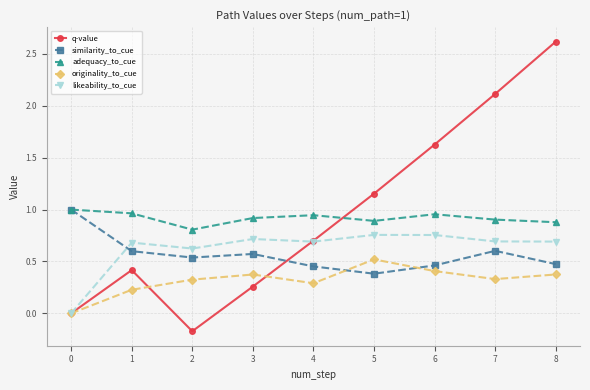

Which series has the largest range (max minus min)?

q-value